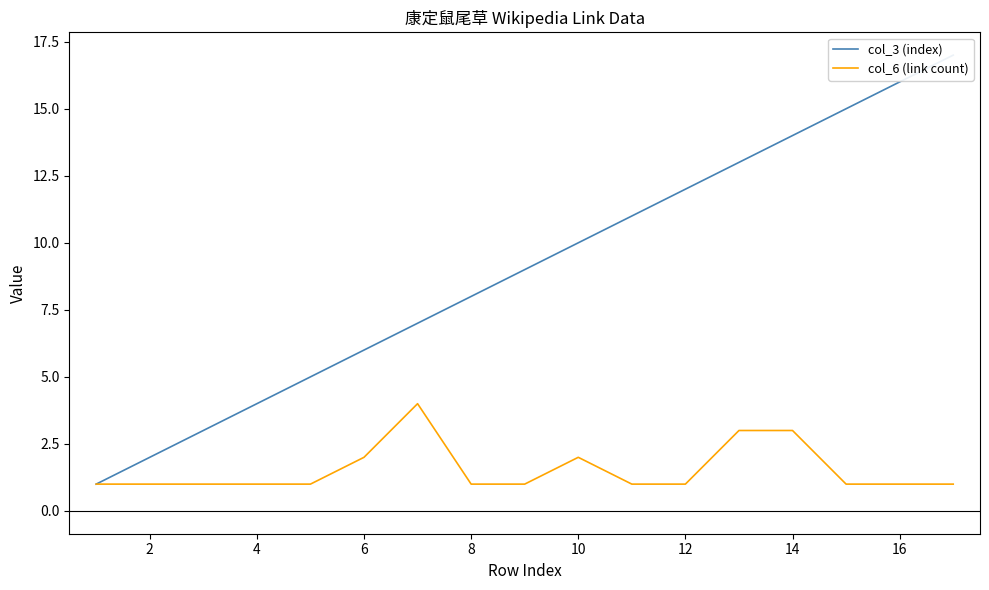

At how many categories does at least one series exceed 12?

5